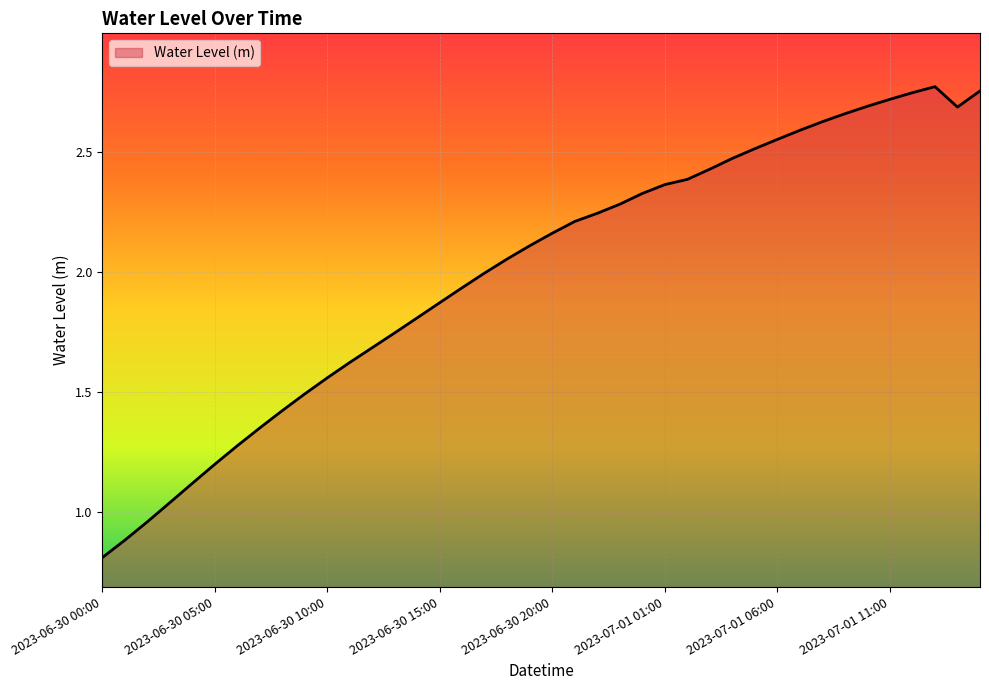

What is the smallest value displayed?

0.8